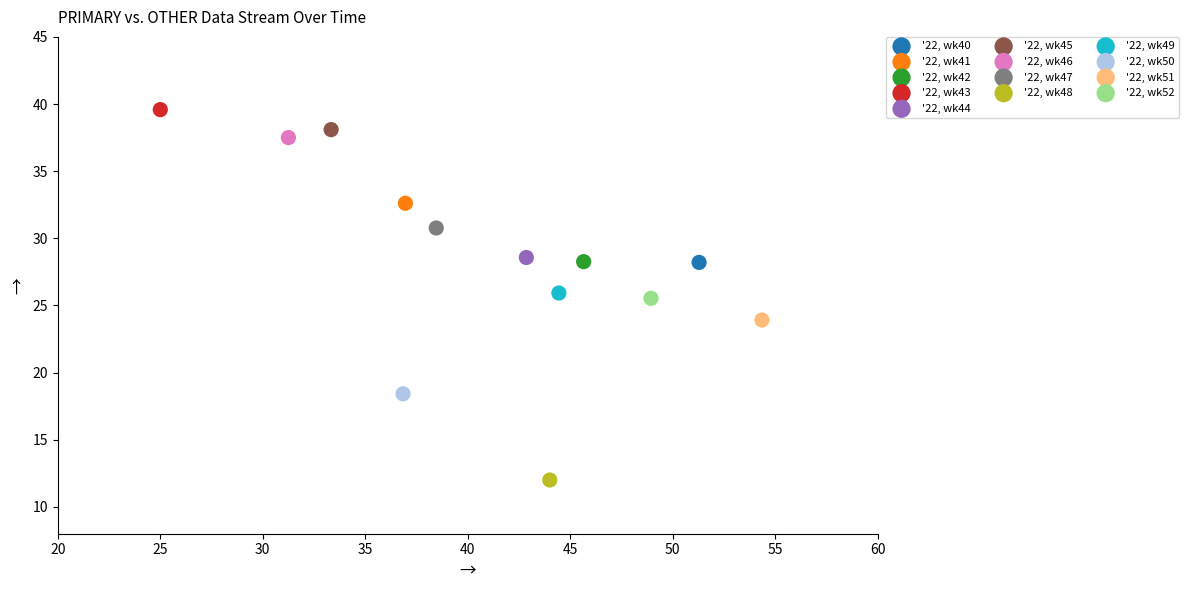

Which series contains the highest Y value?

'22, wk43